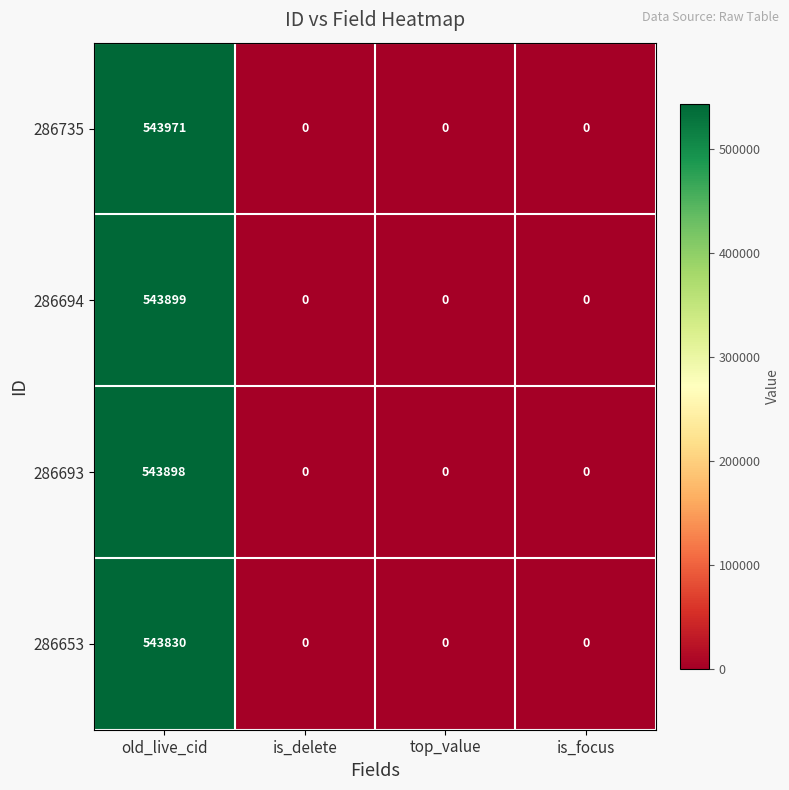

Which series has the largest range (max minus min)?

286735